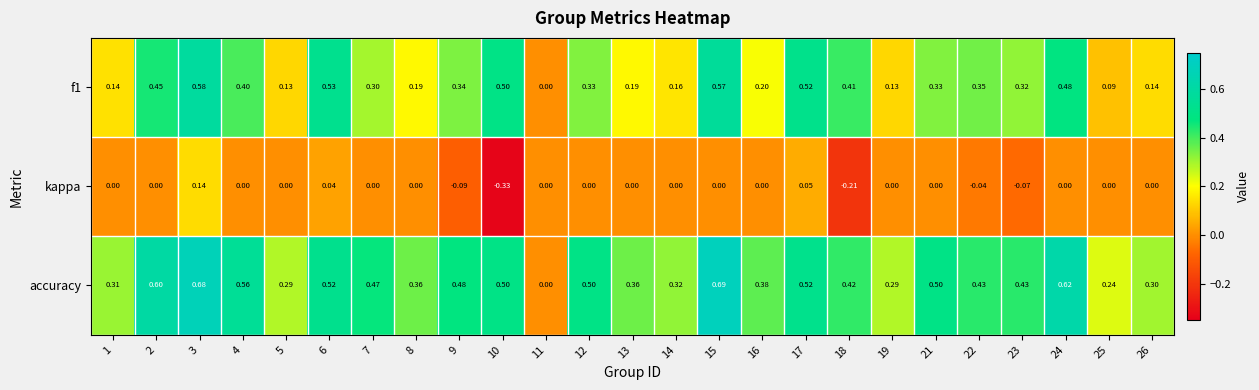

Which series has the largest range (max minus min)?

accuracy